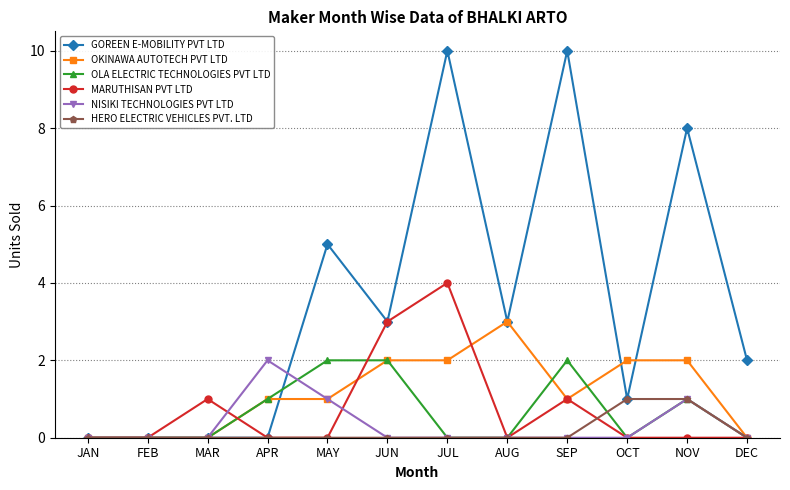

What is the difference between the highest and lowest values at SEP?

10